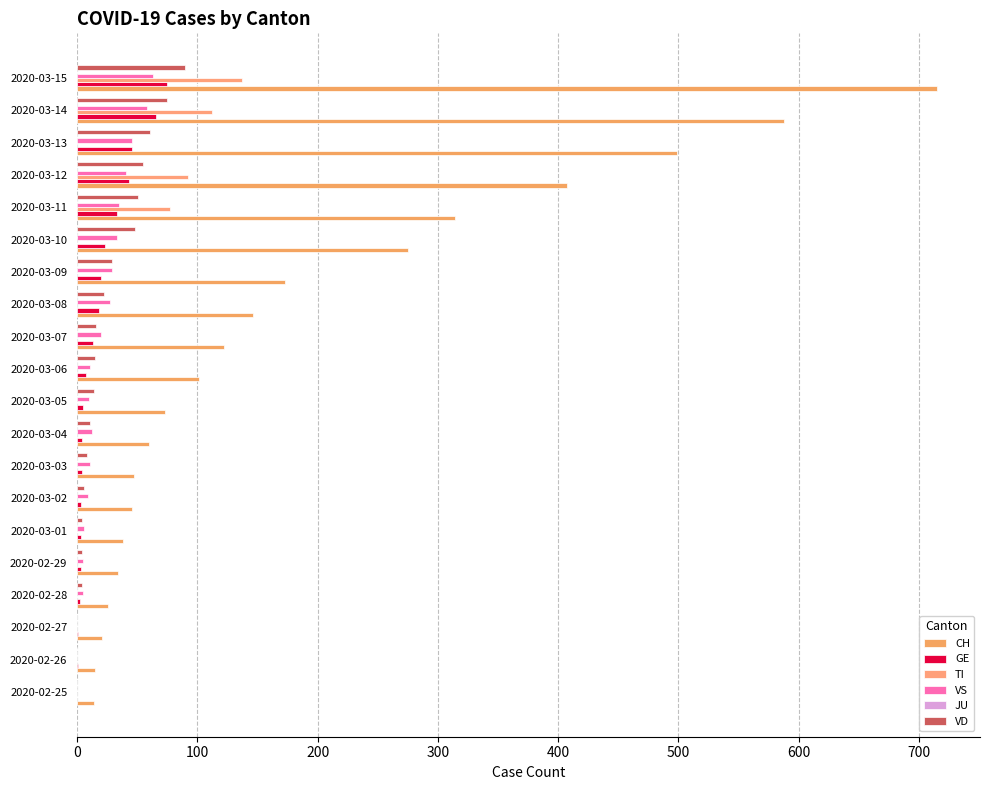

Which series has the largest total across all categories?

CH